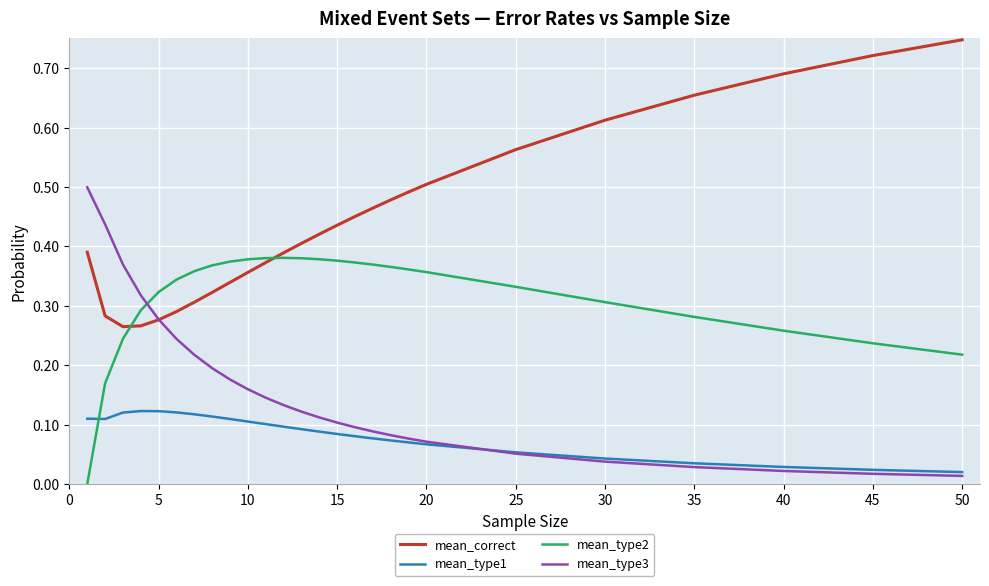

Rank the series by their average value, from highest to lowest.

mean_correct, mean_type2, mean_type3, mean_type1